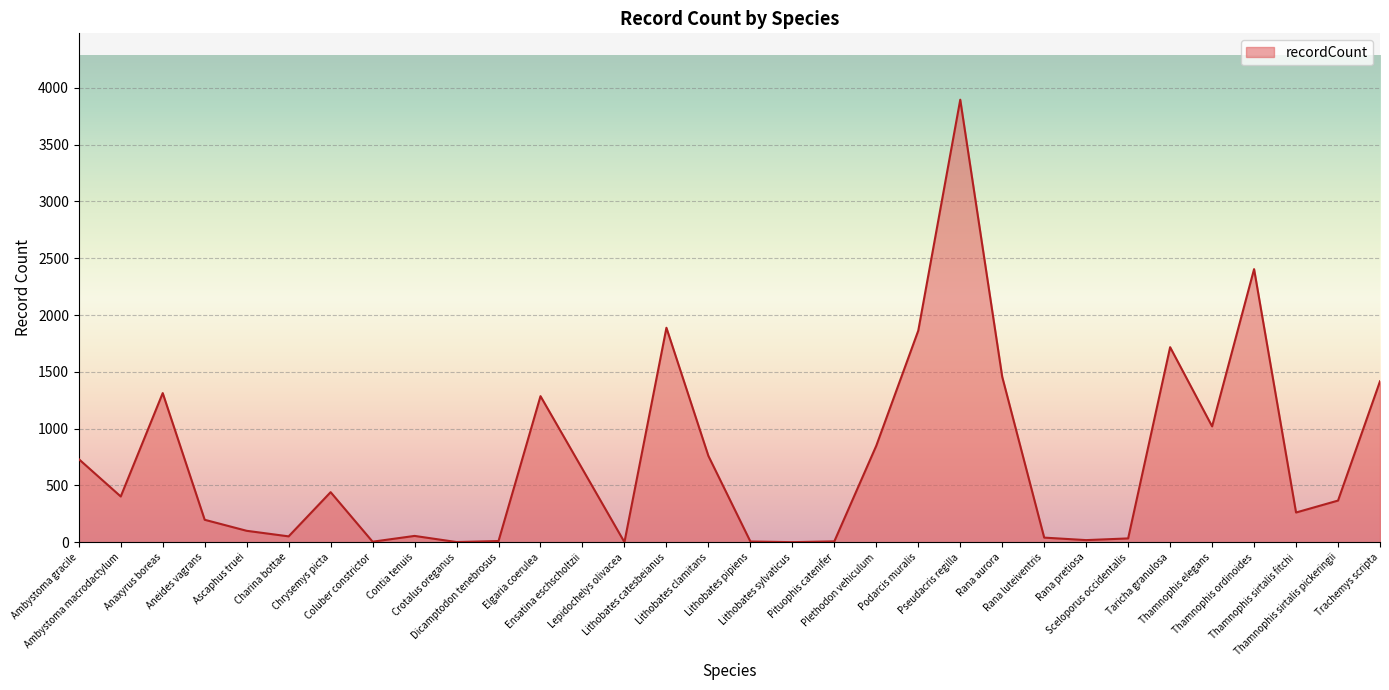

Approximately how many times larger is the value at Aneides vagrans compared to Ambystoma gracile?

0.3